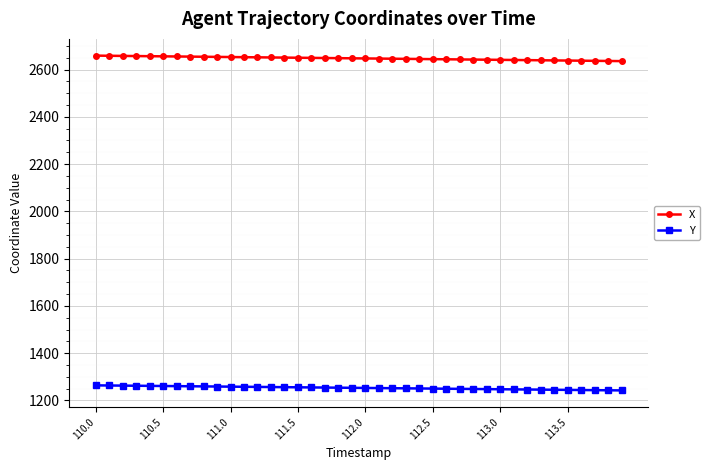

Which series has the largest range (max minus min)?

X